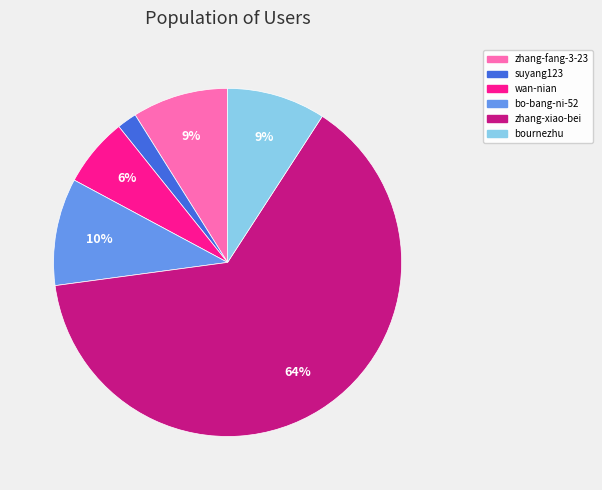

What is the largest slice in the pie chart?

zhang-xiao-bei